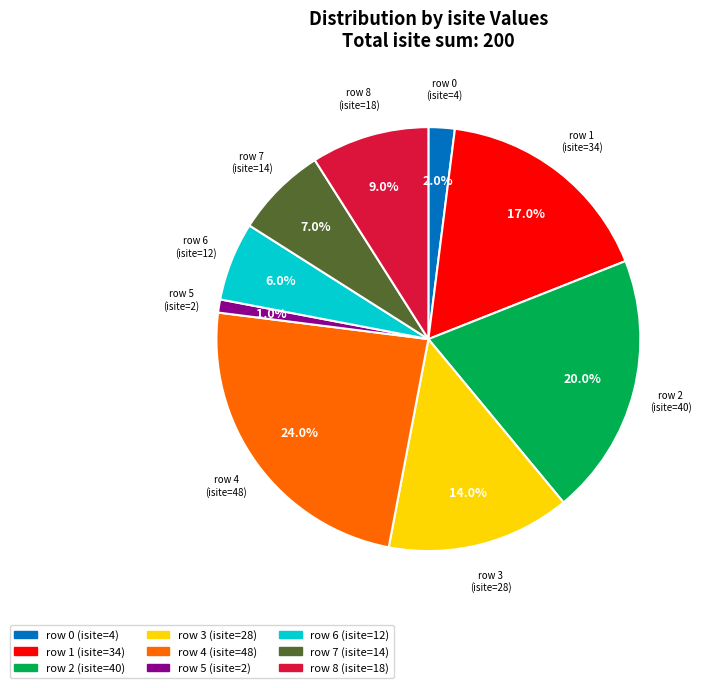

Does any single category account for the majority?

No